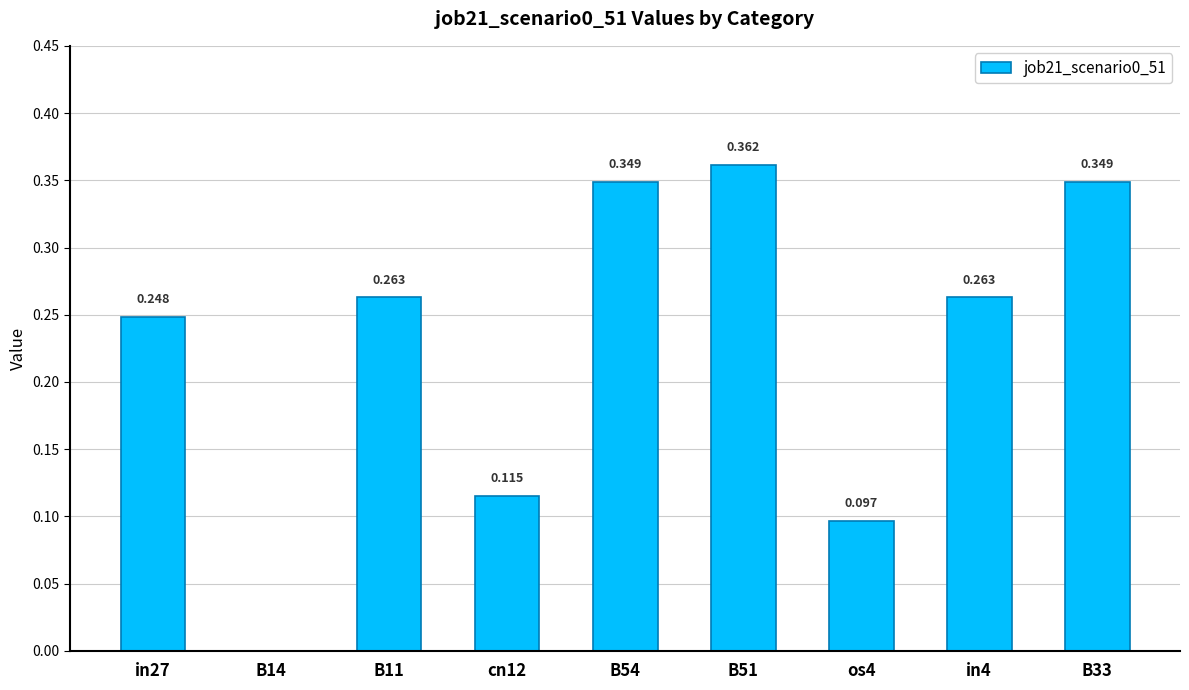

At which label is the value closest to 0?

B14